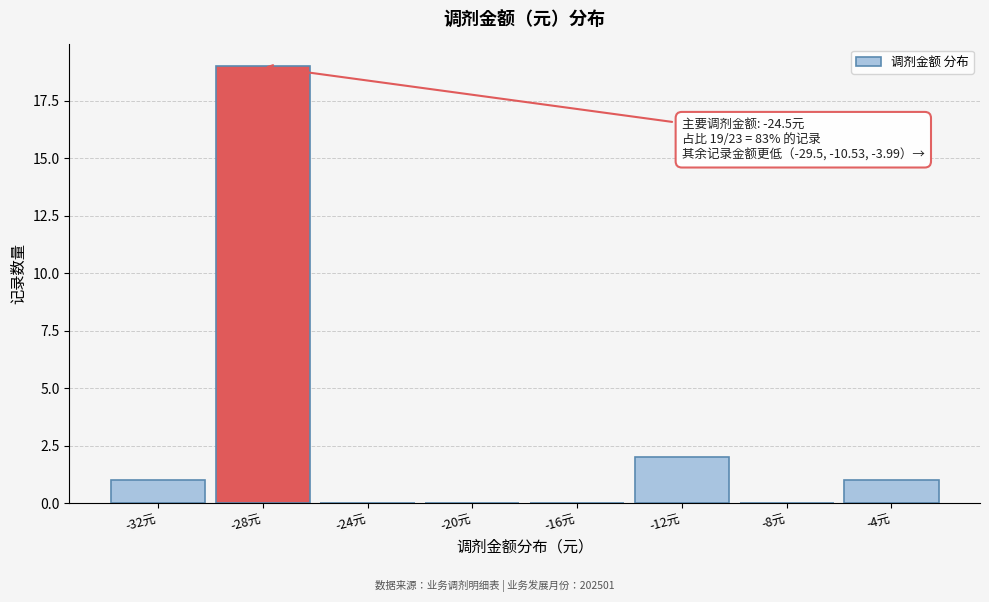

Reading left to right, list all the values displayed in this chart.

-32元=1	-28元=19	-24元=0	-20元=0	-16元=0	-12元=2	-8元=0	-4元=1